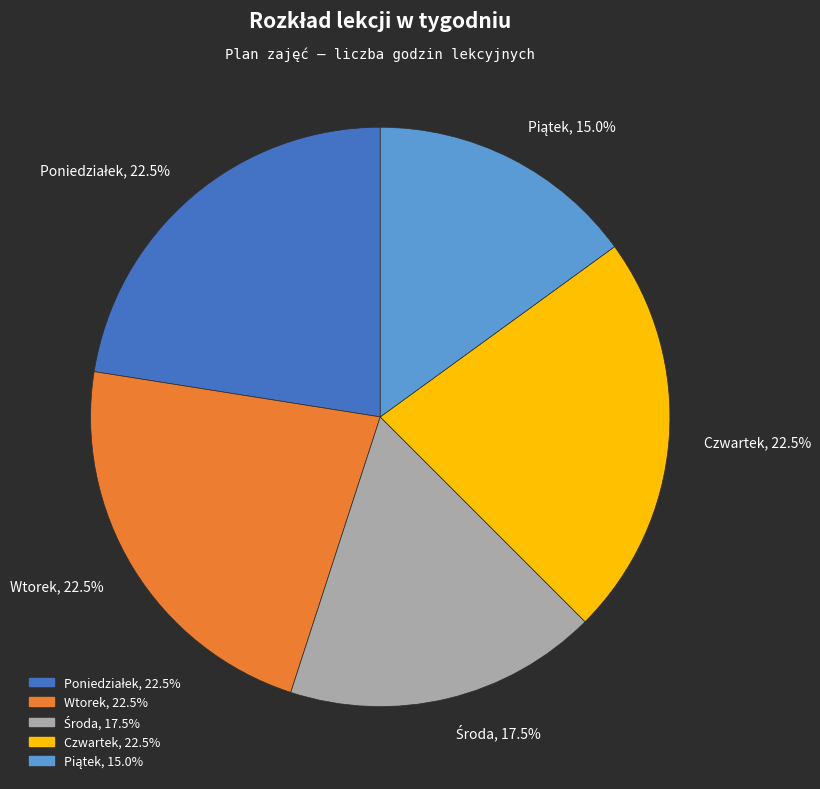

What is the ratio of the value at Wtorek, 22.5% to the value at Czwartek, 22.5%?

1.0